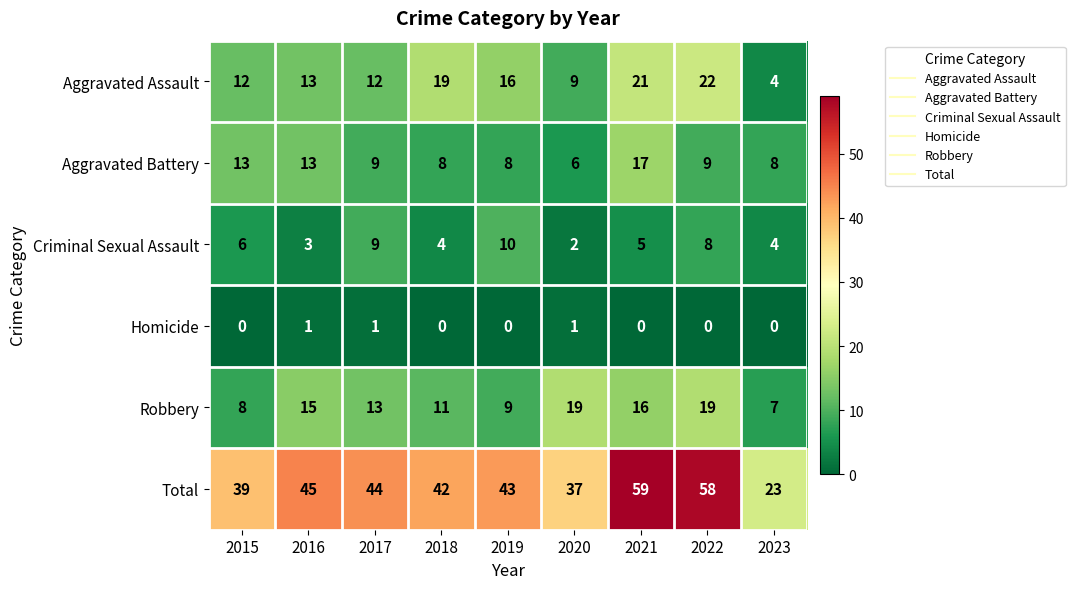

What is the minimum value for Robbery?

7